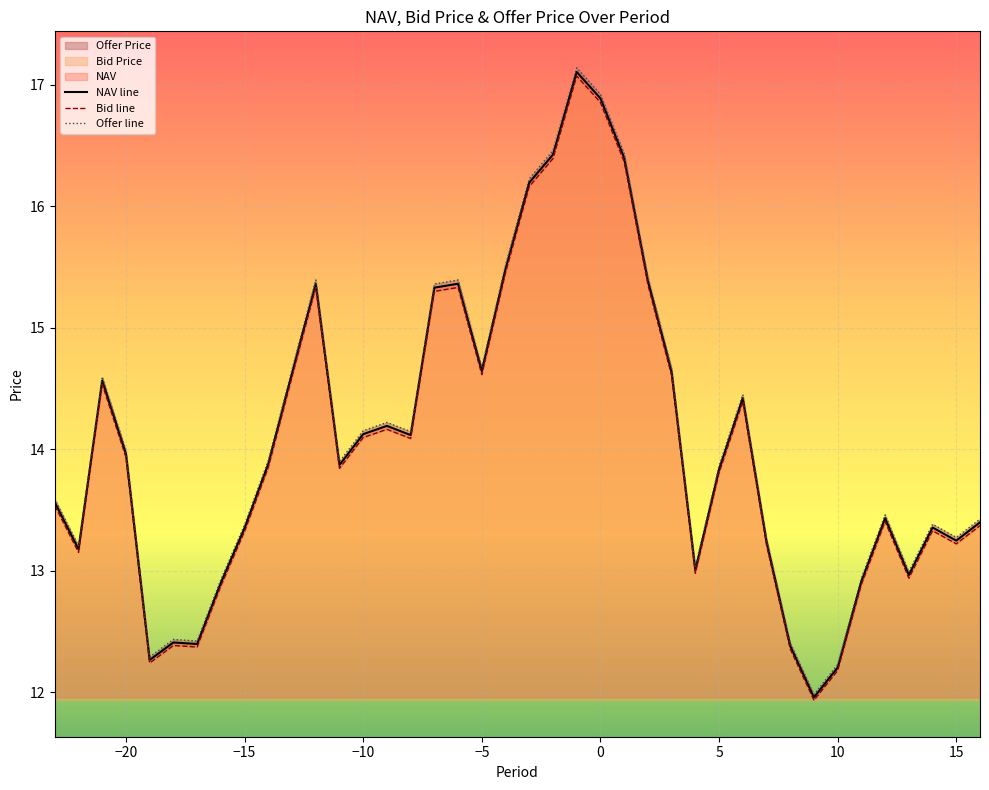

What is the maximum value for NAV line?

17.1